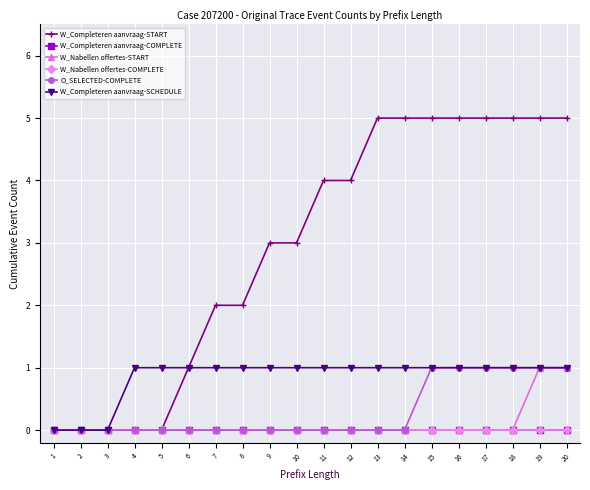

Does the chart display data point markers on the line(s)?

Yes